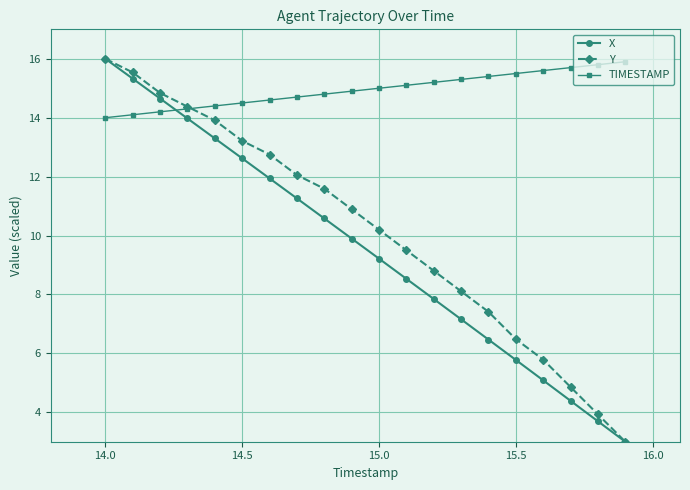

How many data points in X are above 9?

11